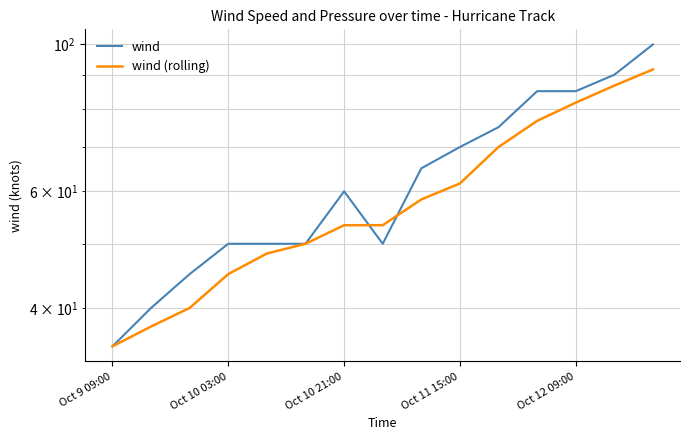

What is the difference between the wind values at 8 and 10?

10.0